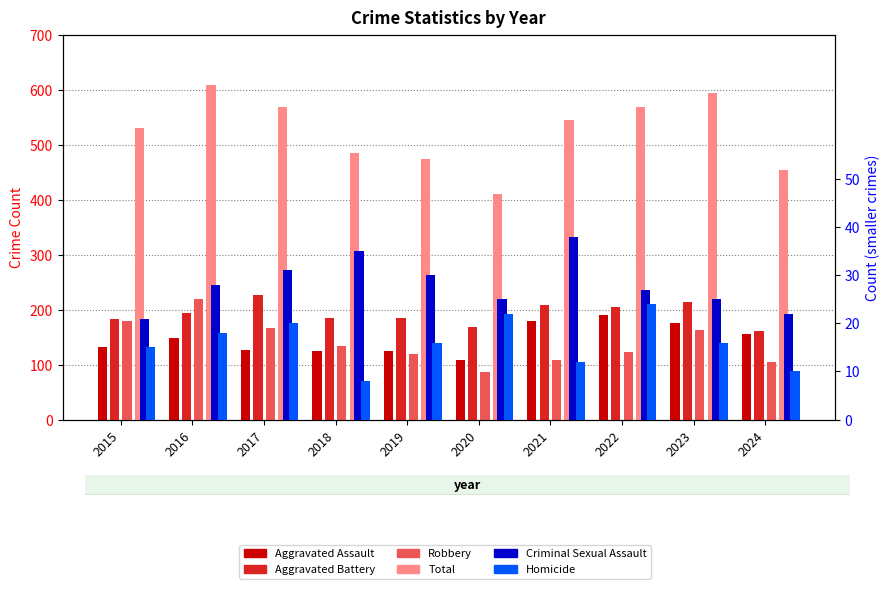

Is it true that Robbery equals 123 at 2022?

True